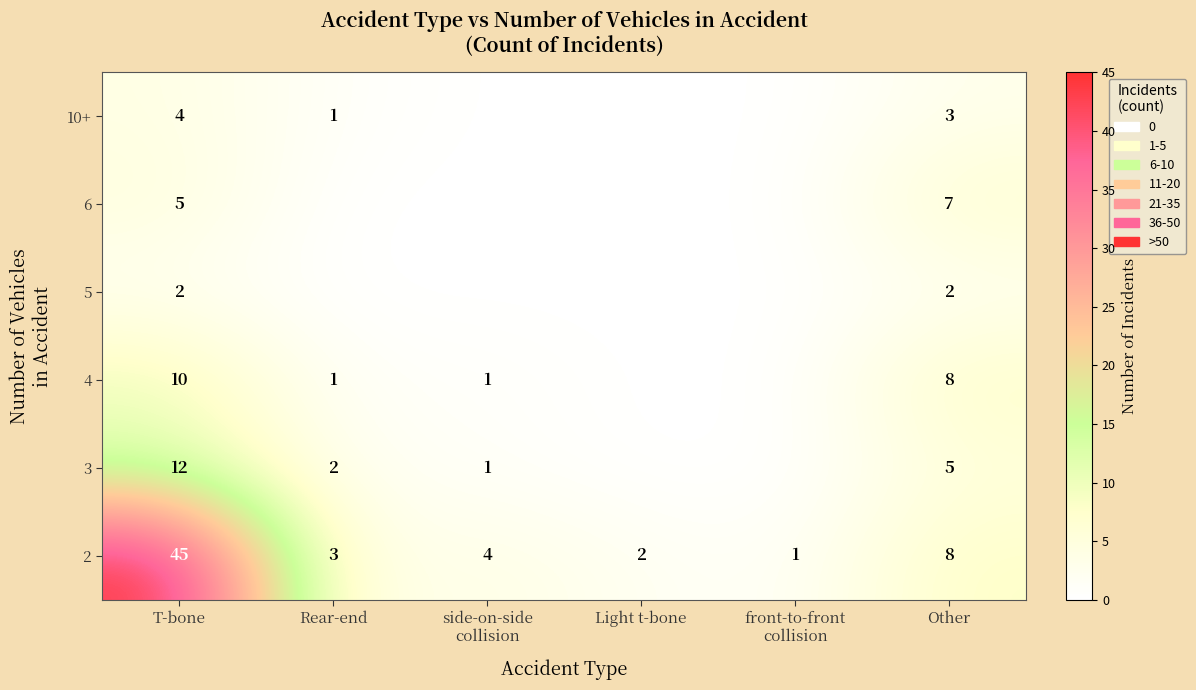

Where is 2 nearest to the value 23?

Other